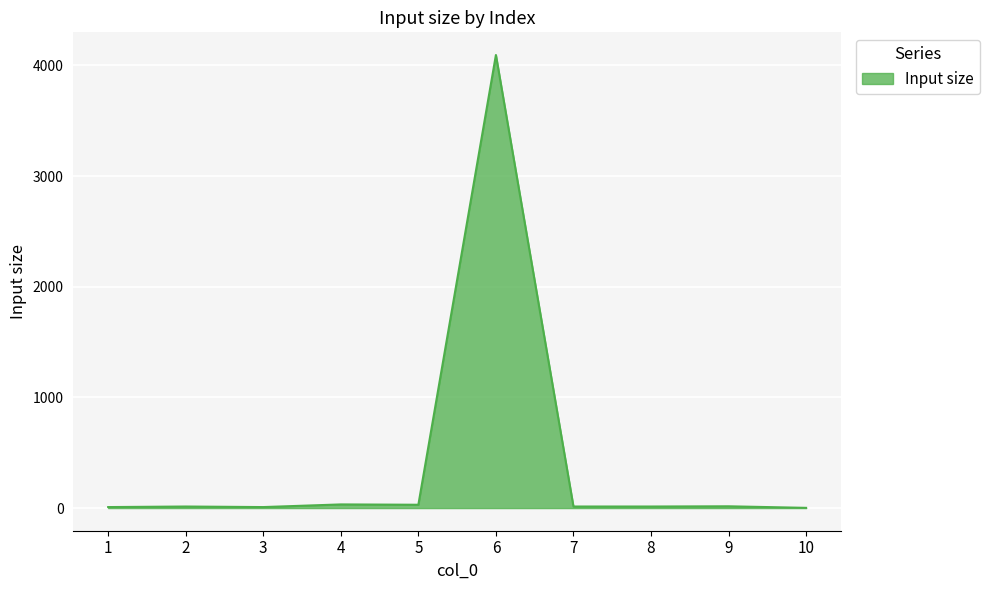

Count the number of categories in the chart.

10